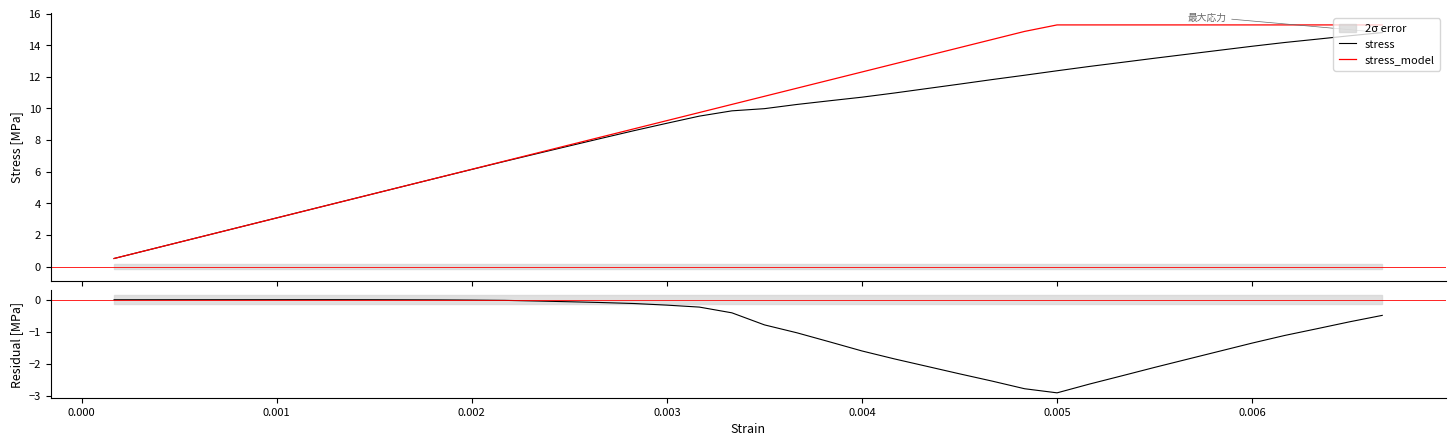

What is the maximum value for stress_model?

15.3